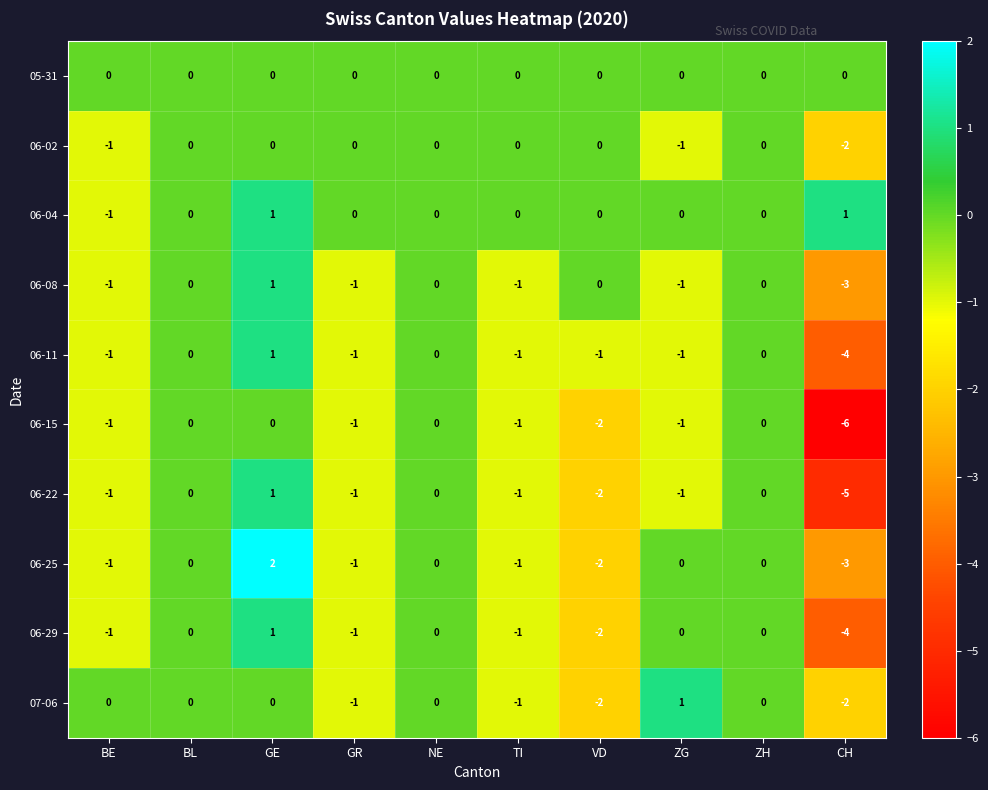

The value of 06-08 at NE is 0. True or false?

True